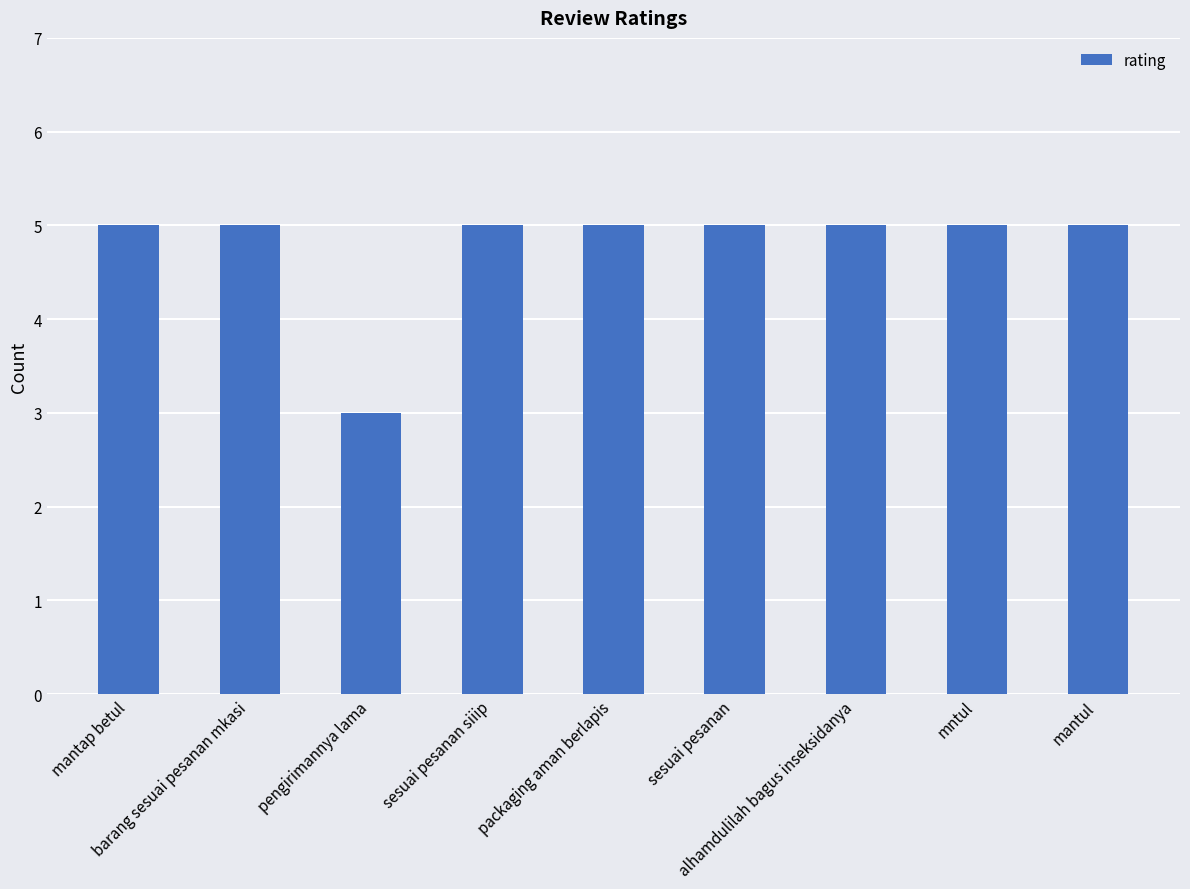

The chart shows a value of 5 at mantul. True or false?

True